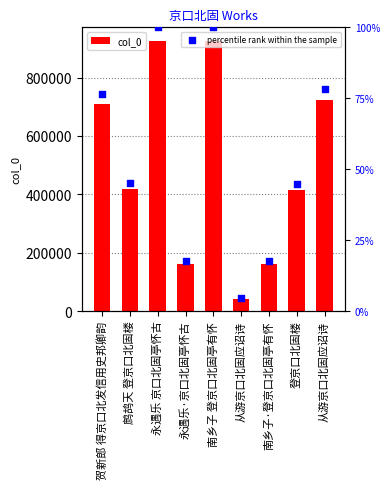

What is the total value across all series at 贺新郎 得京口北发信用史邦卿韵?

708412.5